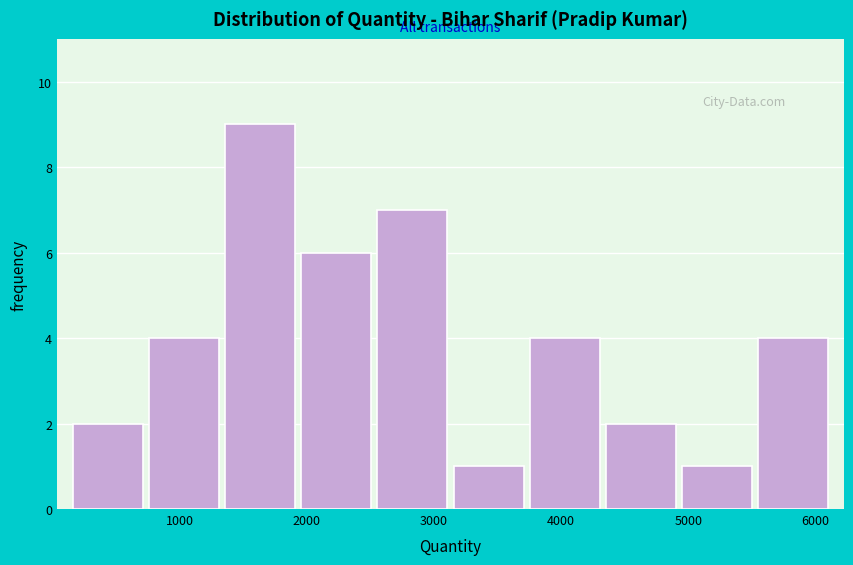

Which range on the x-axis has the tallest bar?

1300 to 1900